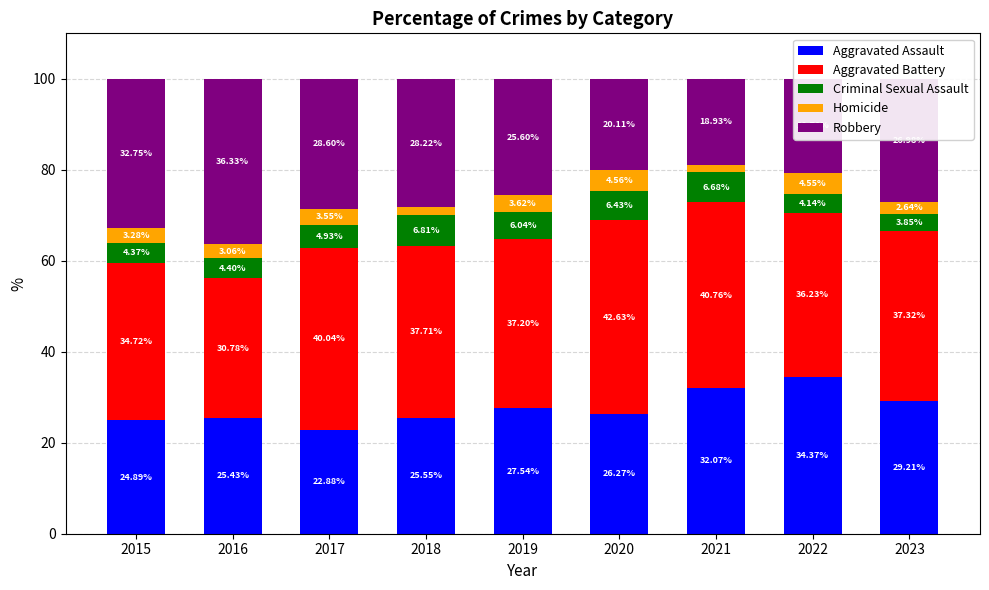

What is the total value across all series at 2022?

100.0